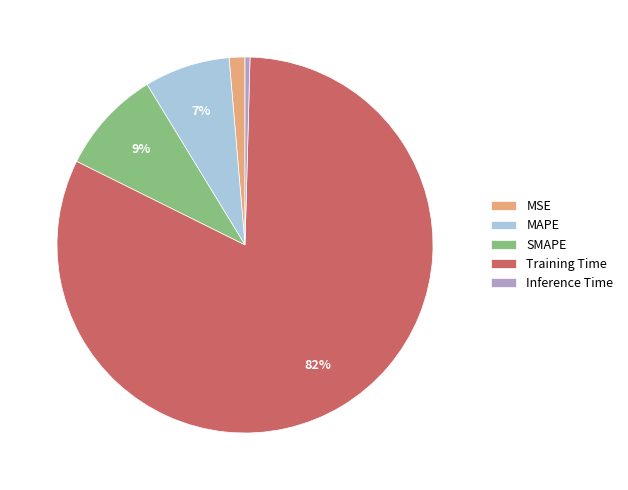

Which category has the biggest portion of the pie?

Training Time